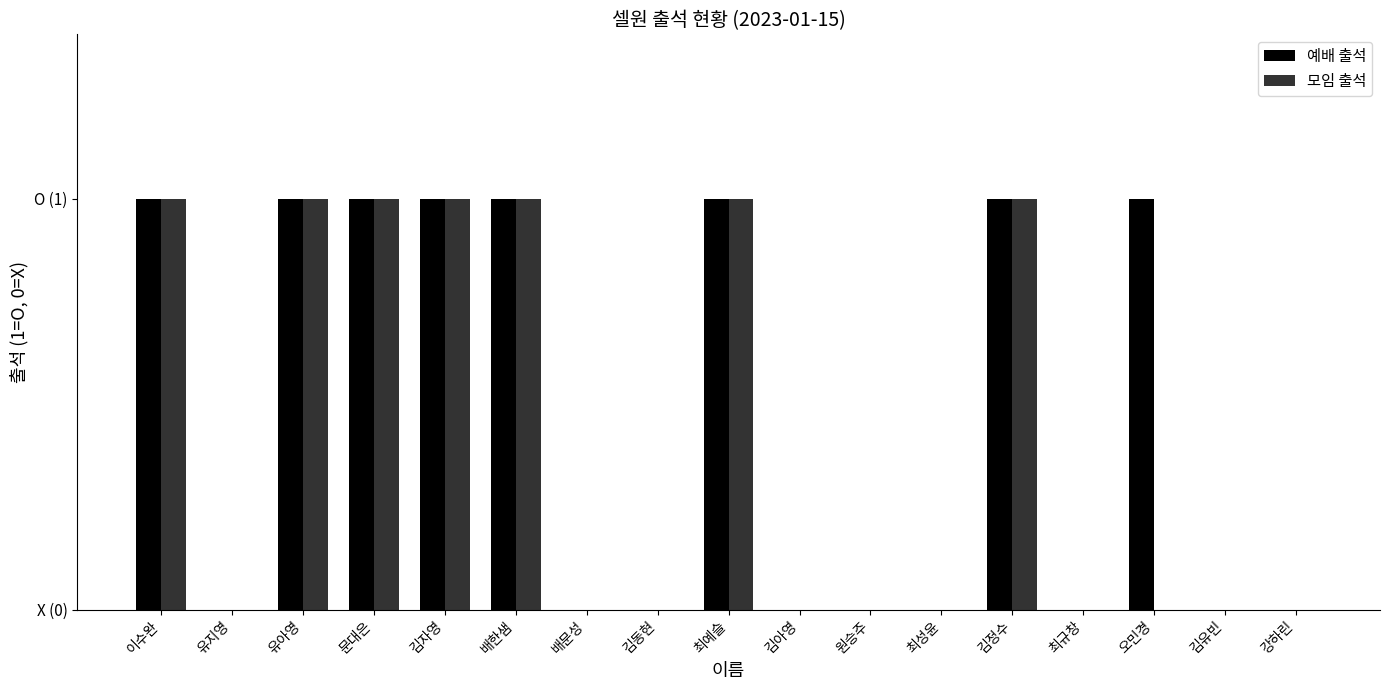

What is the value of the 예배 출석 bar at the 3rd from the left?

1